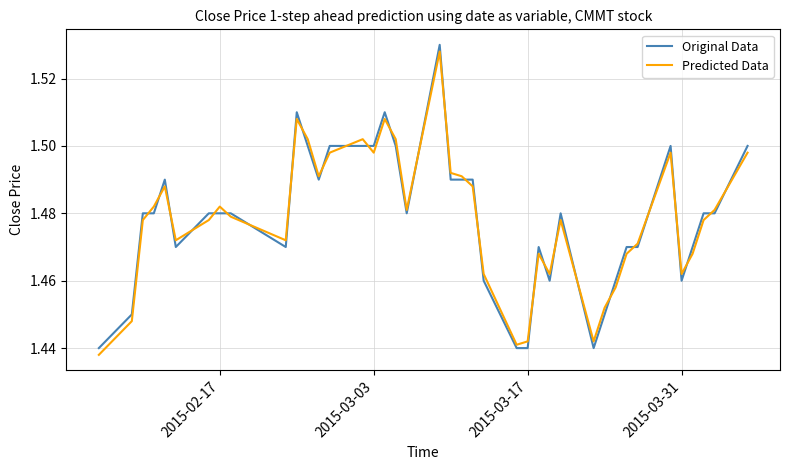

Does the chart display data point markers on the line(s)?

No